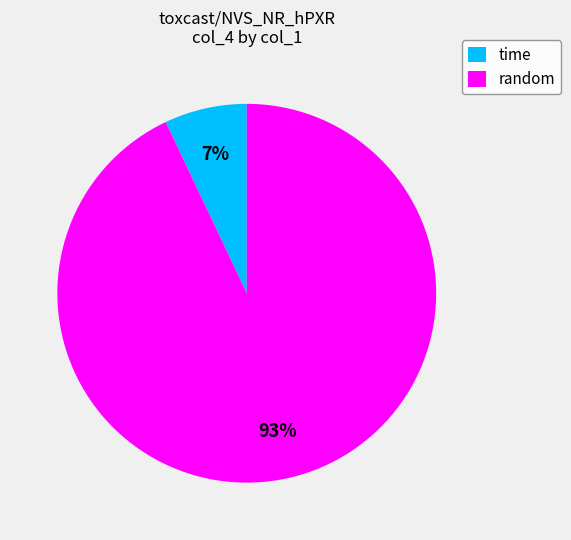

Does any single category account for the majority?

Yes